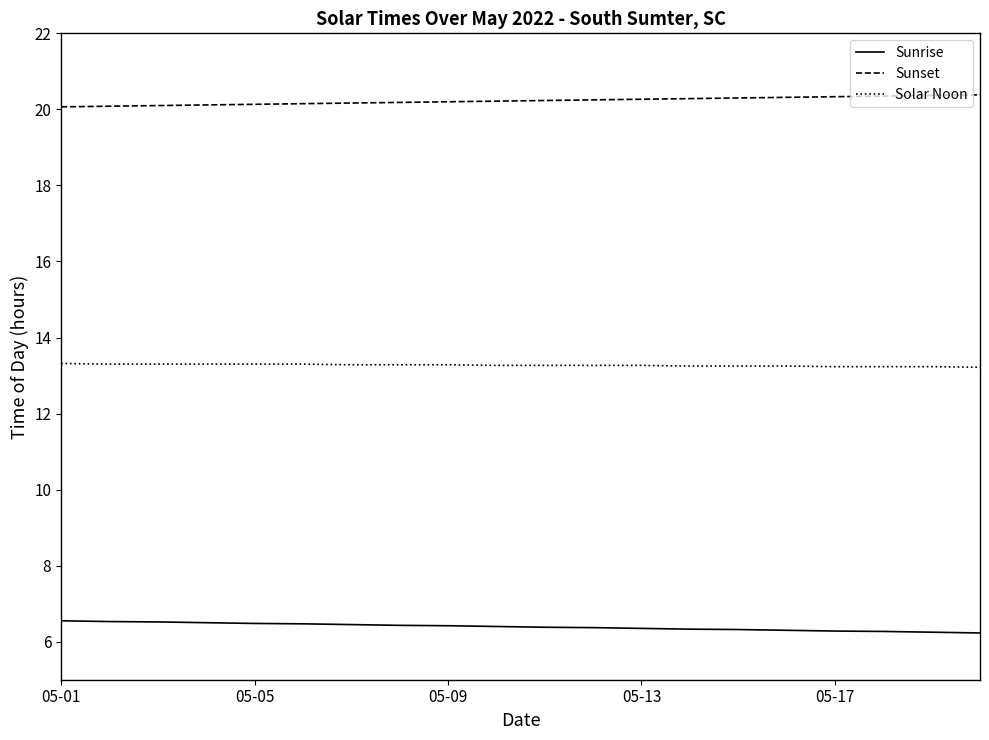

List the series in order of their overall mean, lowest first.

Sunrise, Solar Noon, Sunset